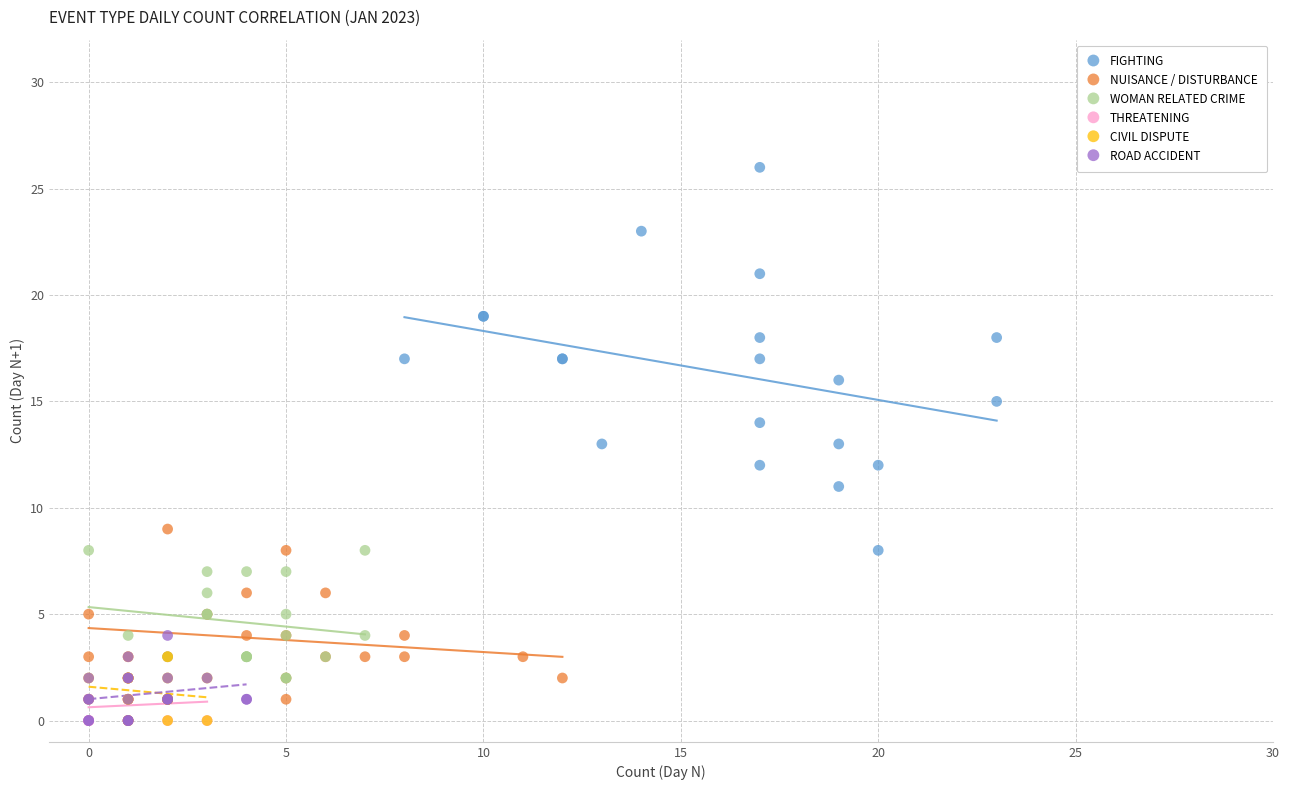

Which series has the largest Y range (max minus min)?

FIGHTING